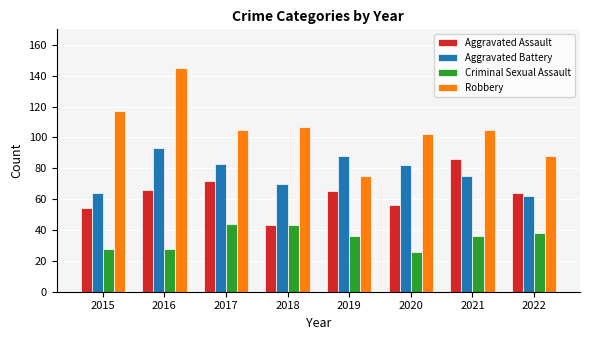

How many bars are there in total?

32